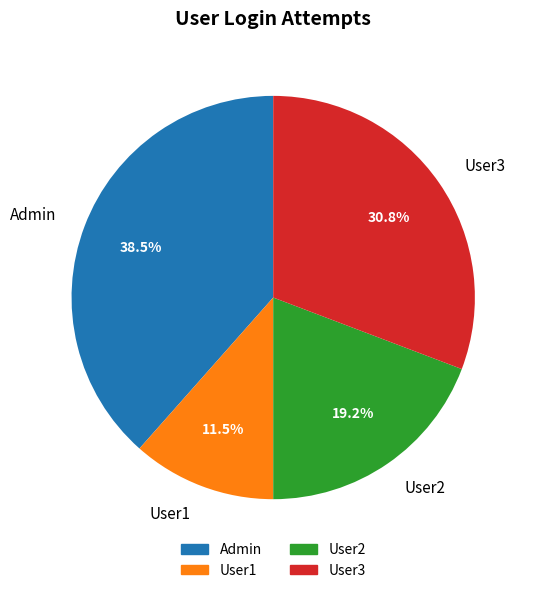

To the nearest percent, what is the combined percentage of User3 and User1?

42%